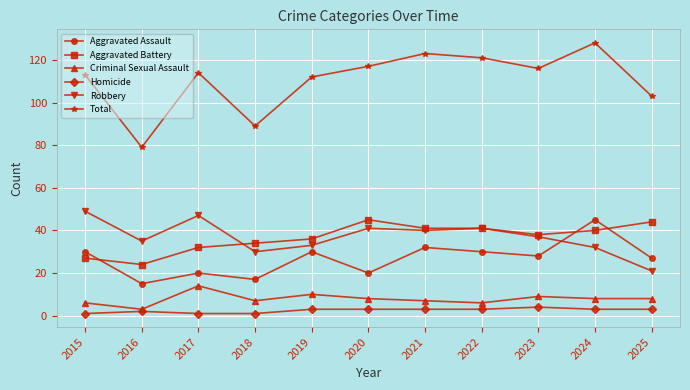

What value does the Homicide series have at 2021?

3